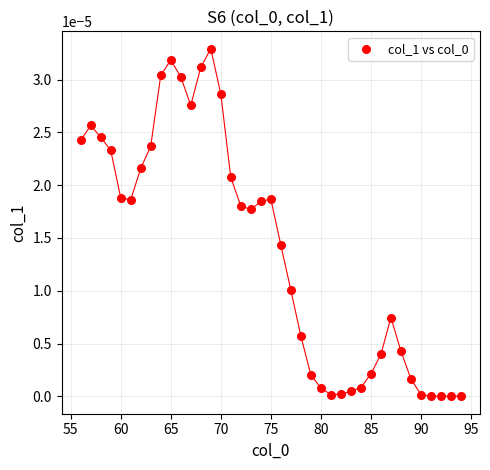

What is the range of X values (max minus min)?

38.0